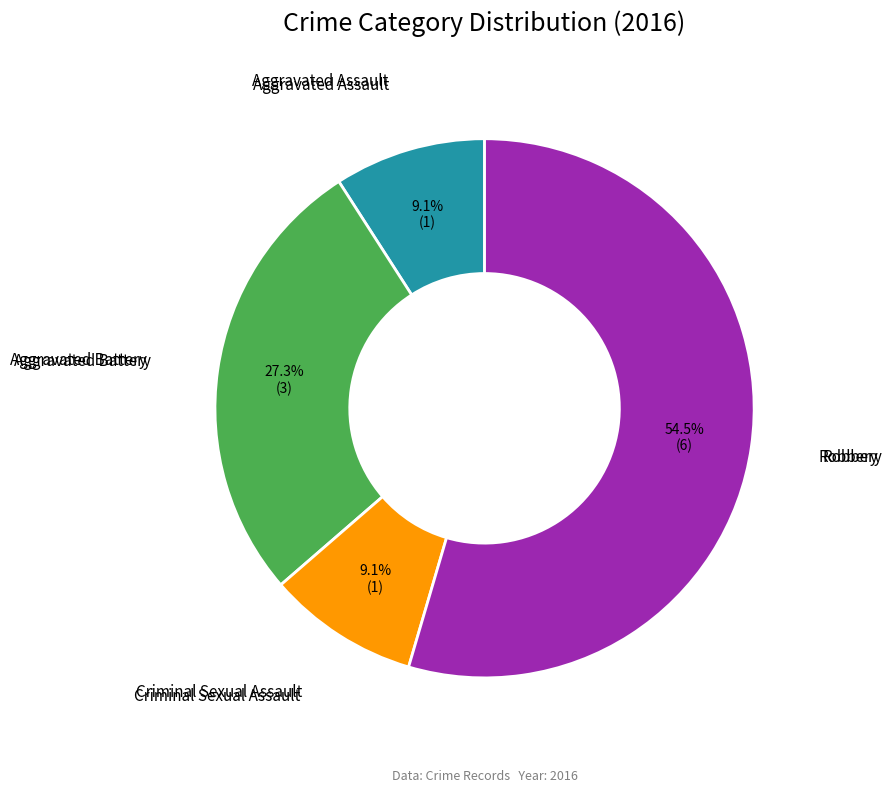

What is the largest slice in the pie chart?

Robbery